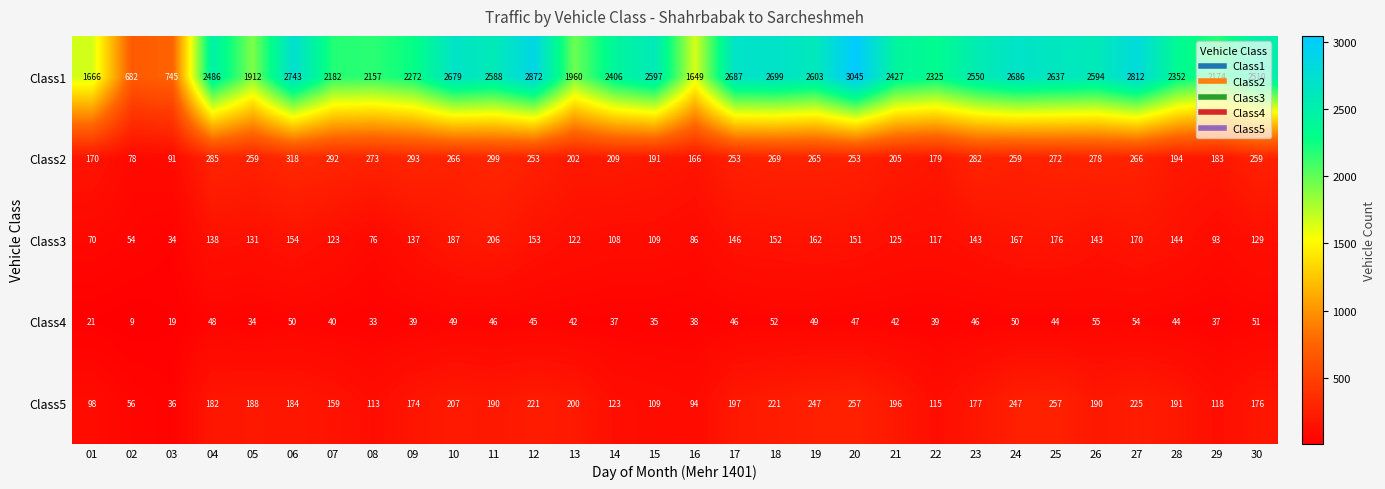

Which series changed the most between 02 and 21?

Class1